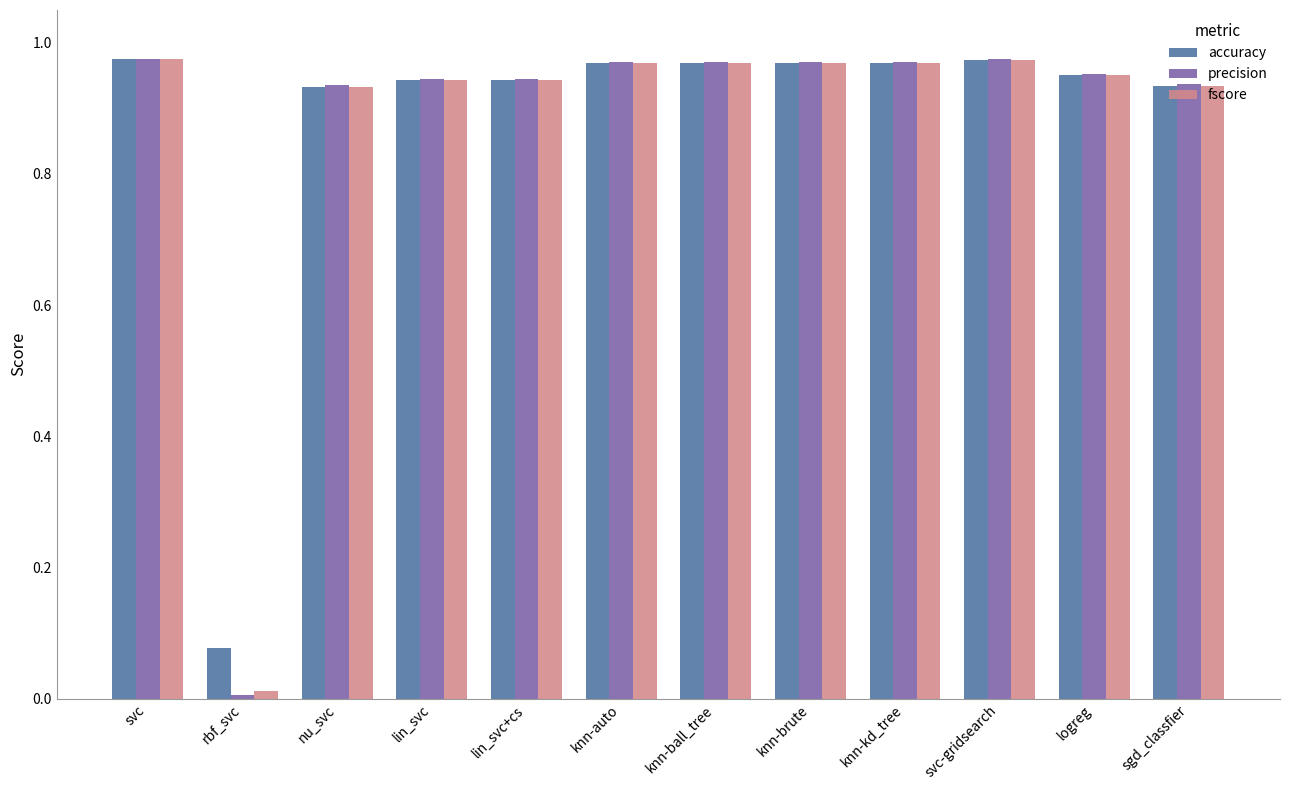

What is the sum of all accuracy values?

10.6